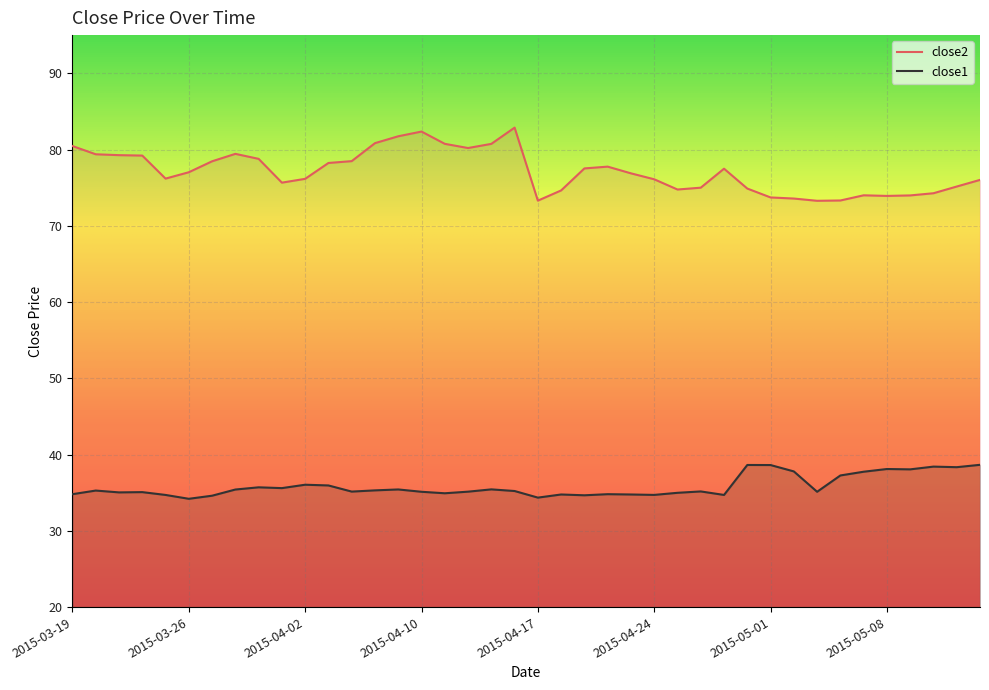

What is the average value of the close1 series?

35.8